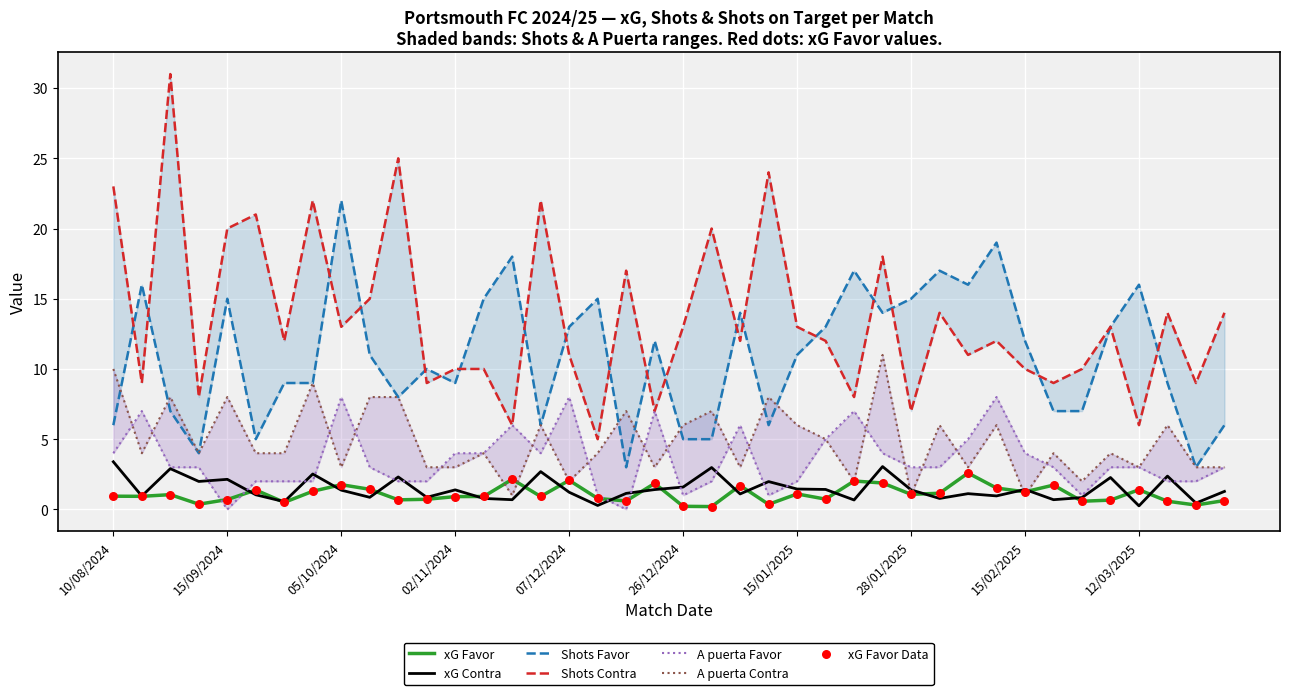

Which series reaches the maximum Y coordinate?

Shots Contra